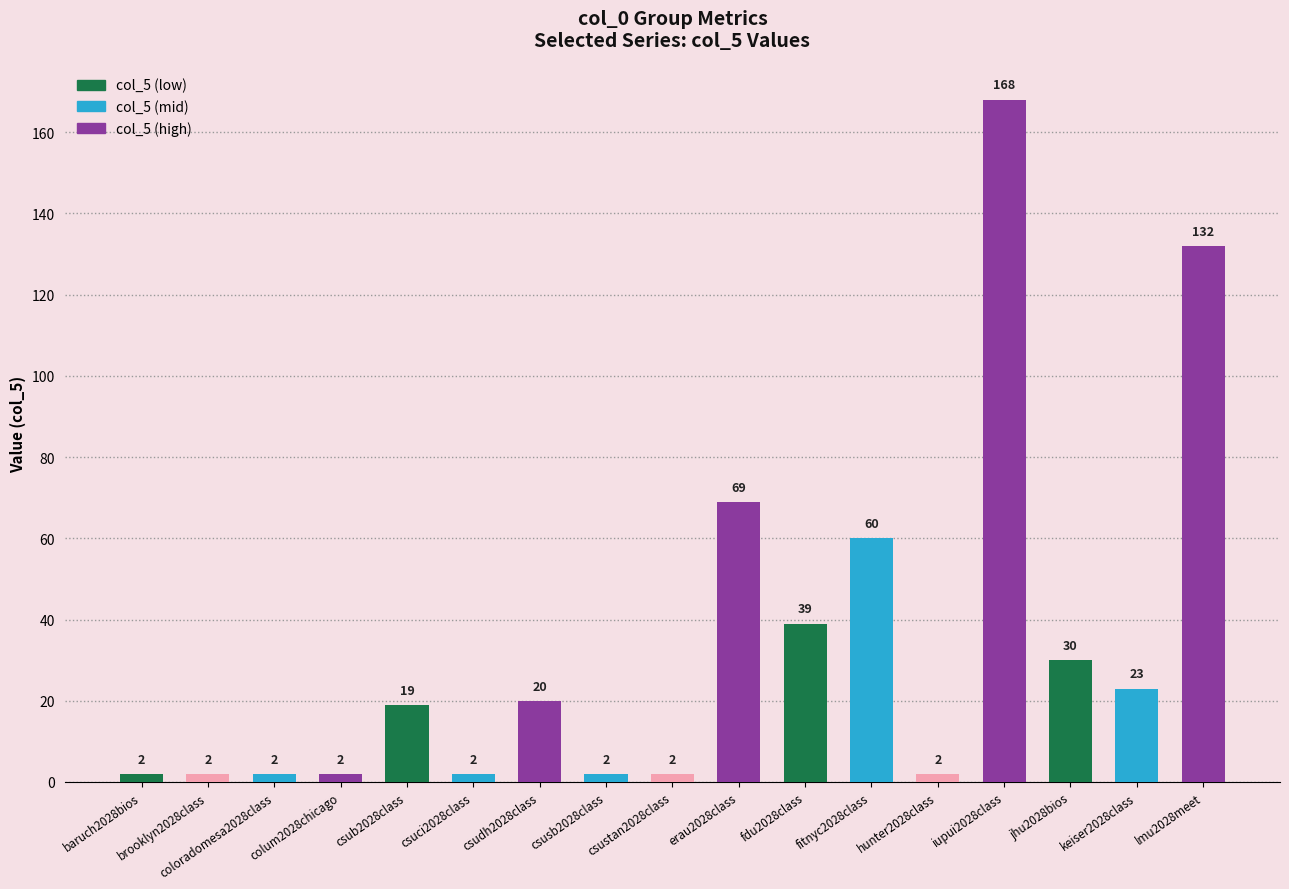

Reading right to left, transcribe all the data shown in this chart.

132	23	30	168	2	60	39	69	2	2	20	2	19	2	2	2	2